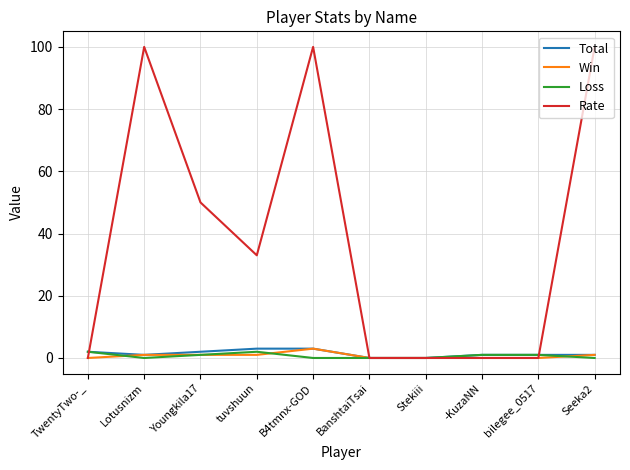

Reading right to left, what are all the values shown in this chart?

Total: 1	1	1	0	0	3	3	2	1	2
Win: 1	0	0	0	0	3	1	1	1	0
Loss: 0	1	1	0	0	0	2	1	0	2
Rate: 100	0	0	0	0	100	33	50	100	0